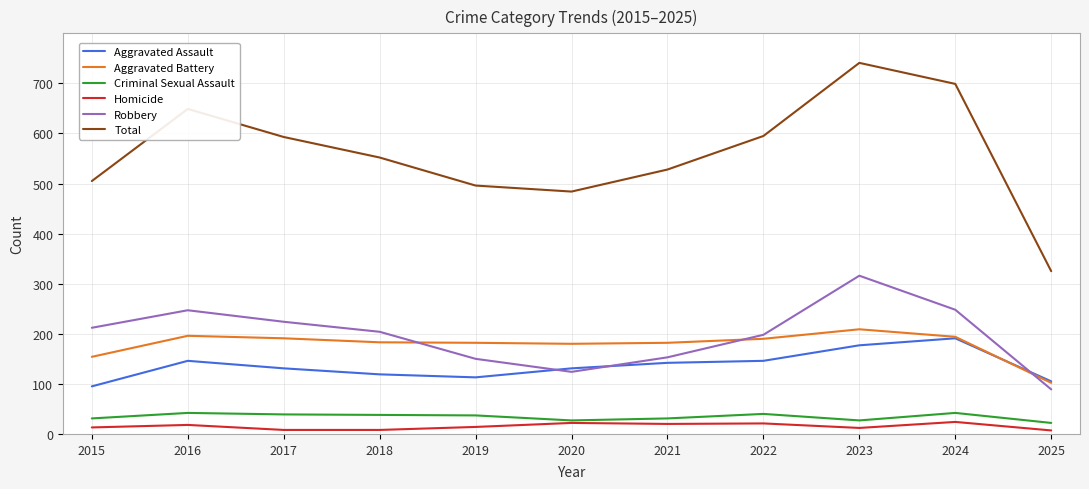

True or false: Criminal Sexual Assault has more than 2 interior local peaks.

True